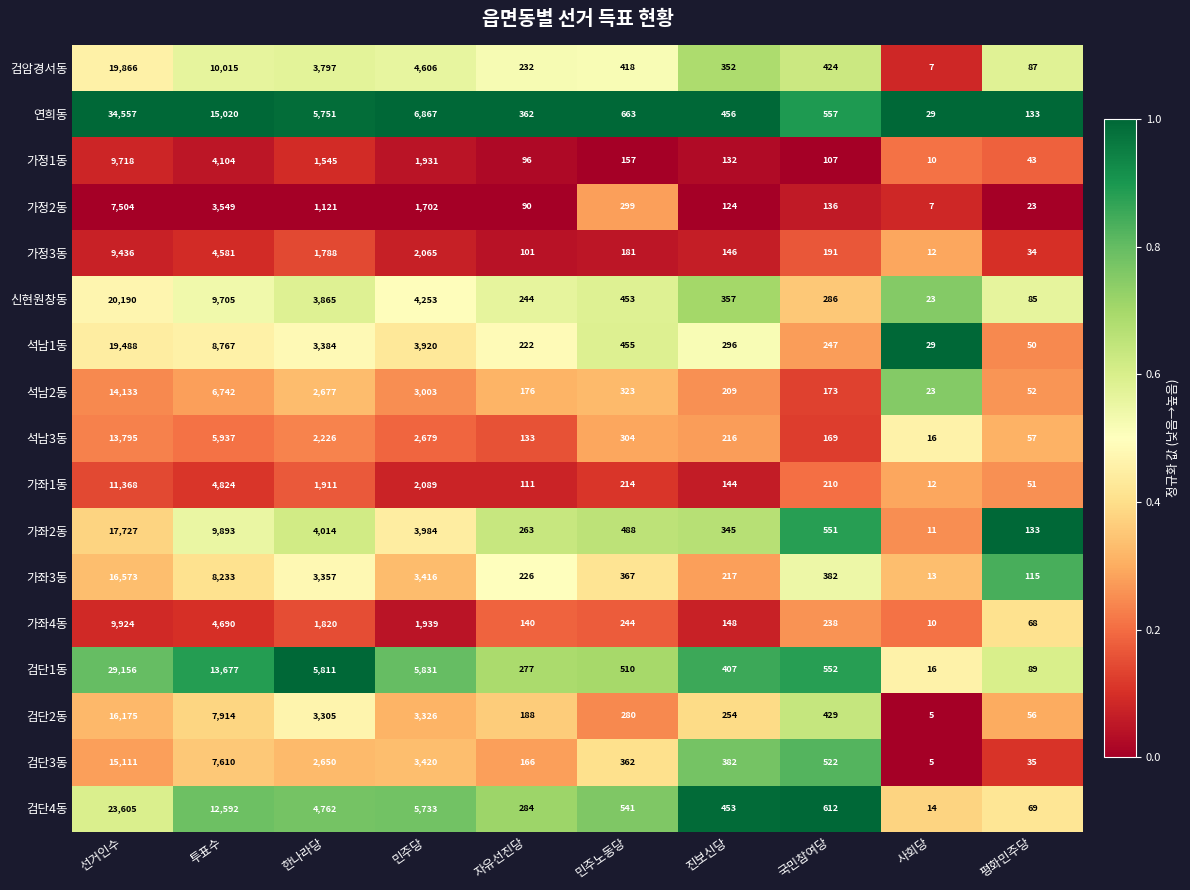

Which series has the widest spread of values?

연희동